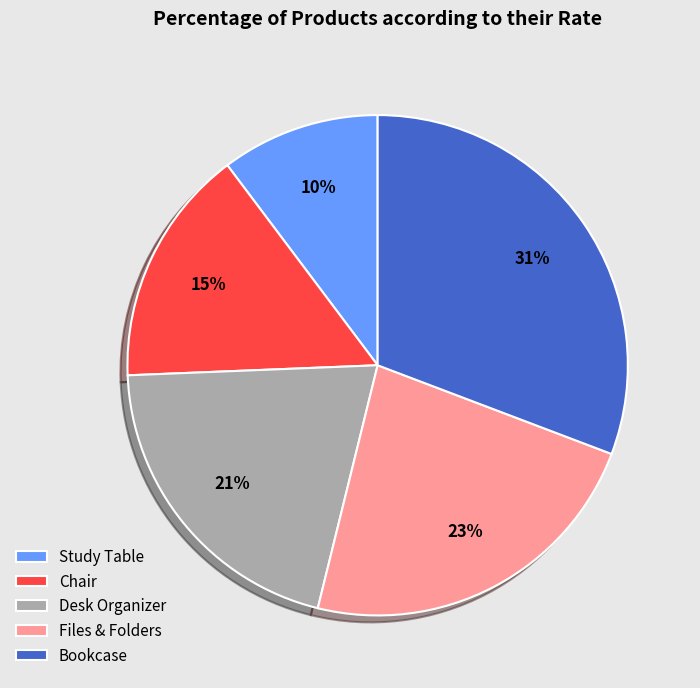

Rank the categories by value from highest to lowest.

Bookcase, Files & Folders, Desk Organizer, Chair, Study Table